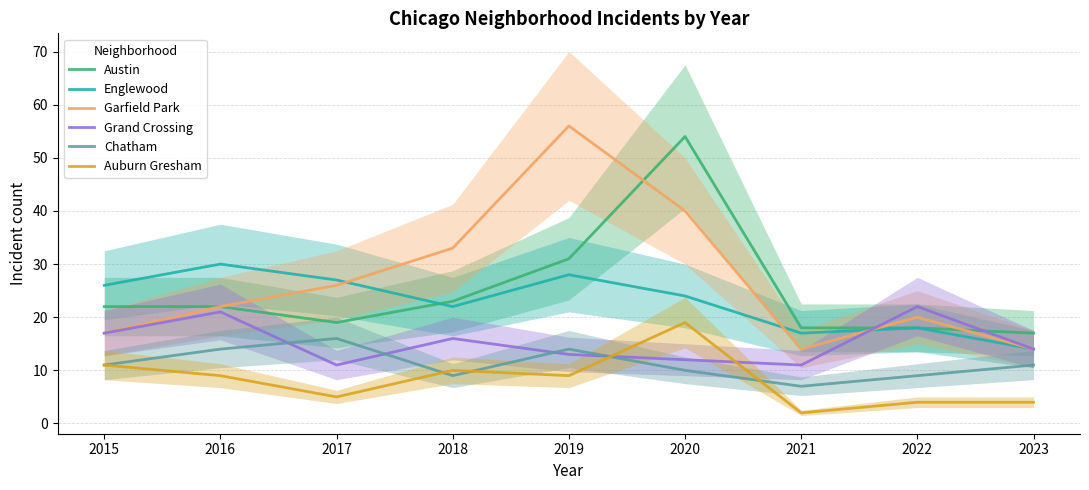

How many values in the Grand Crossing series are below 14?

4